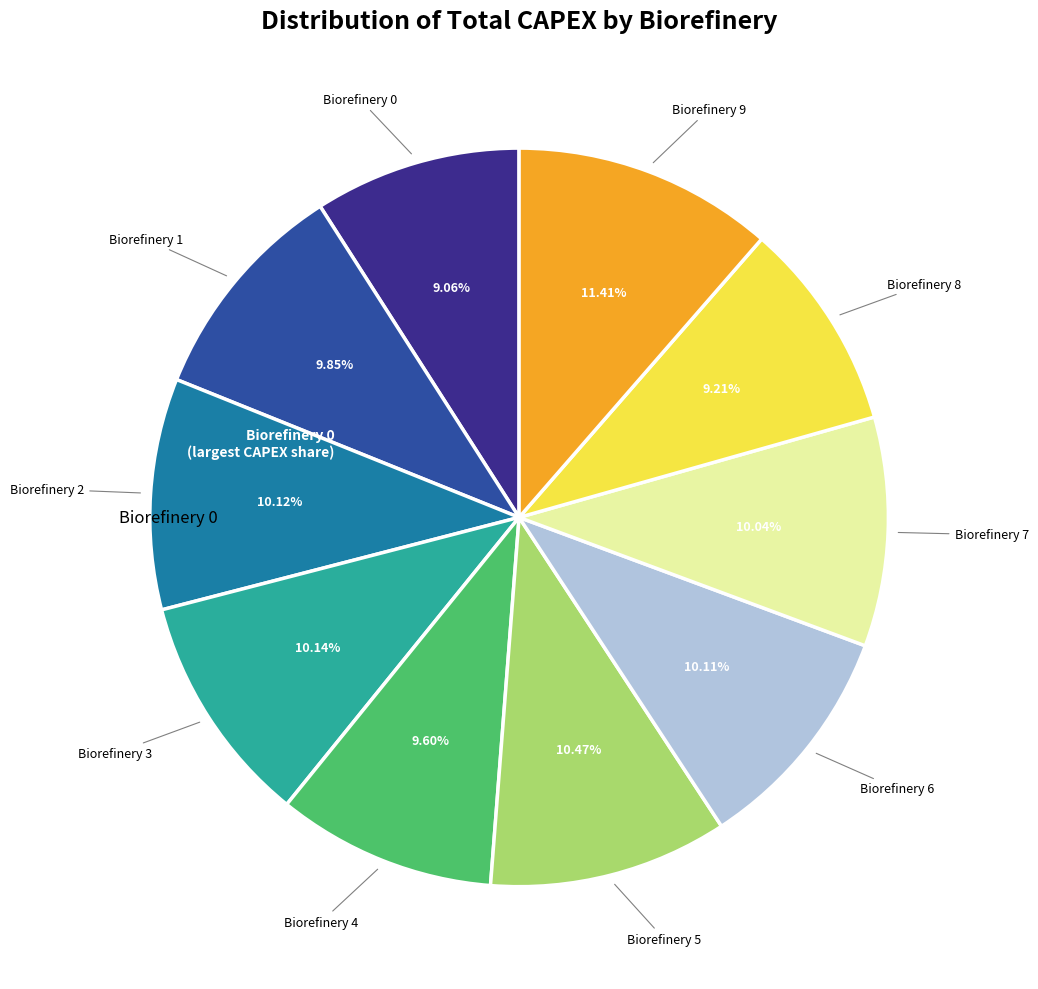

Is there a majority slice in this chart?

No